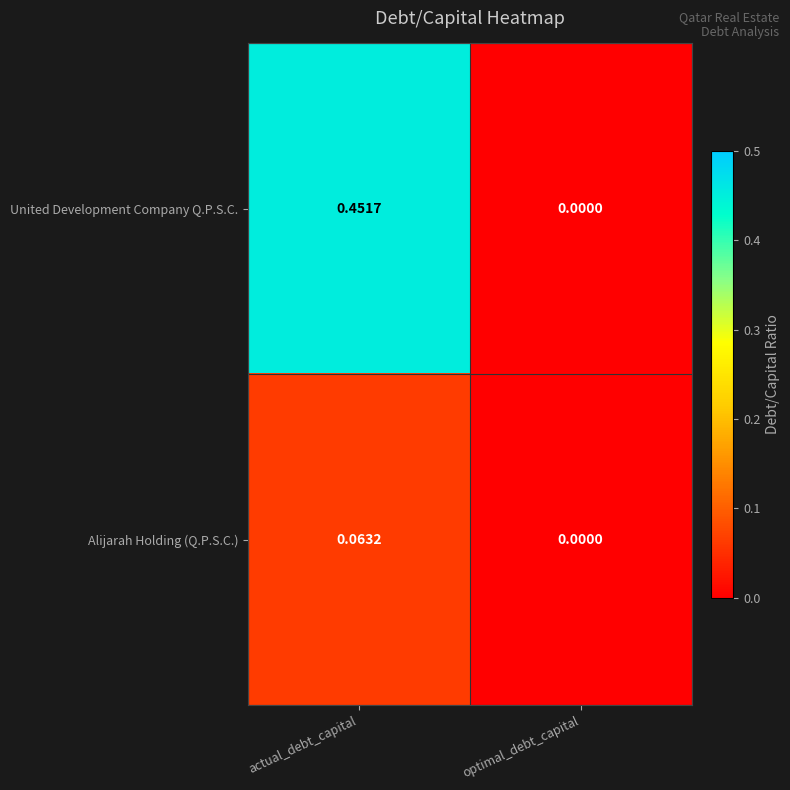

Rank the series at actual_debt_capital from lowest to highest value.

Alijarah Holding (Q.P.S.C.), United Development Company Q.P.S.C.